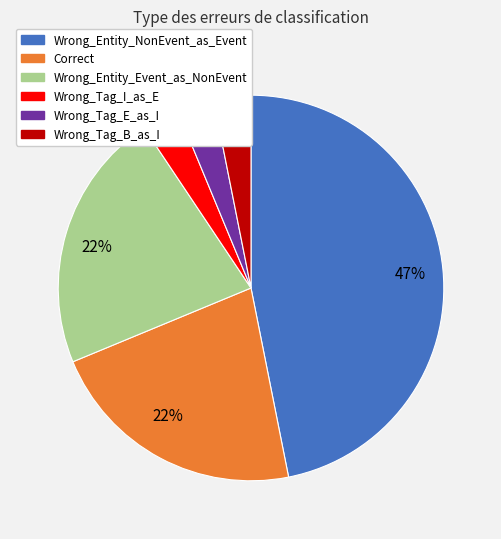

How many slices are in this pie chart?

6